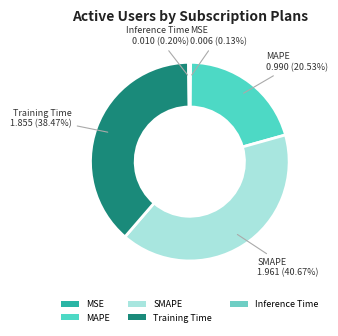

What is the ratio of the value at MAPE to the value at Training Time?

0.5